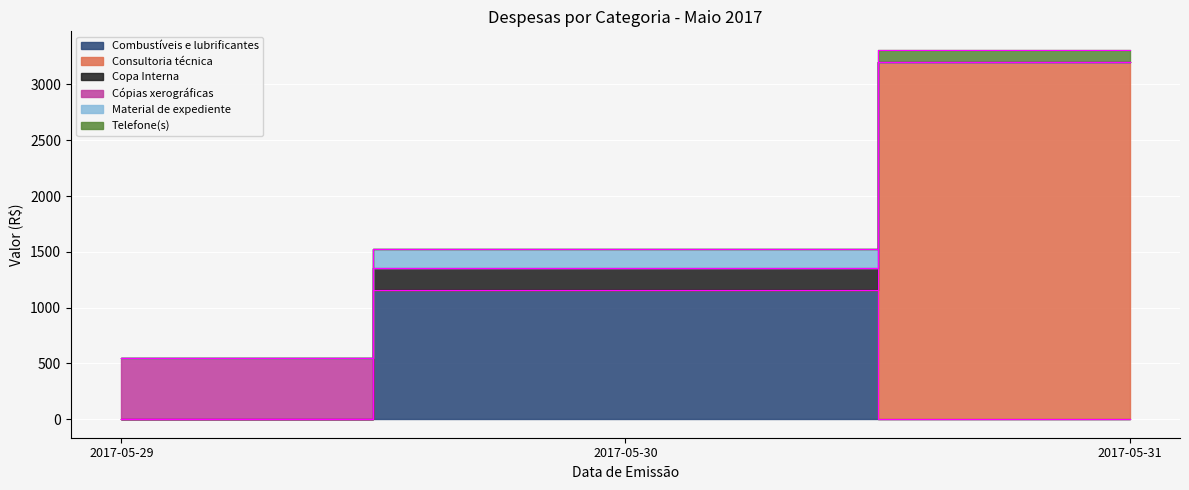

True or false: Combustíveis e lubrificantes has more than 2 interior local peaks.

False